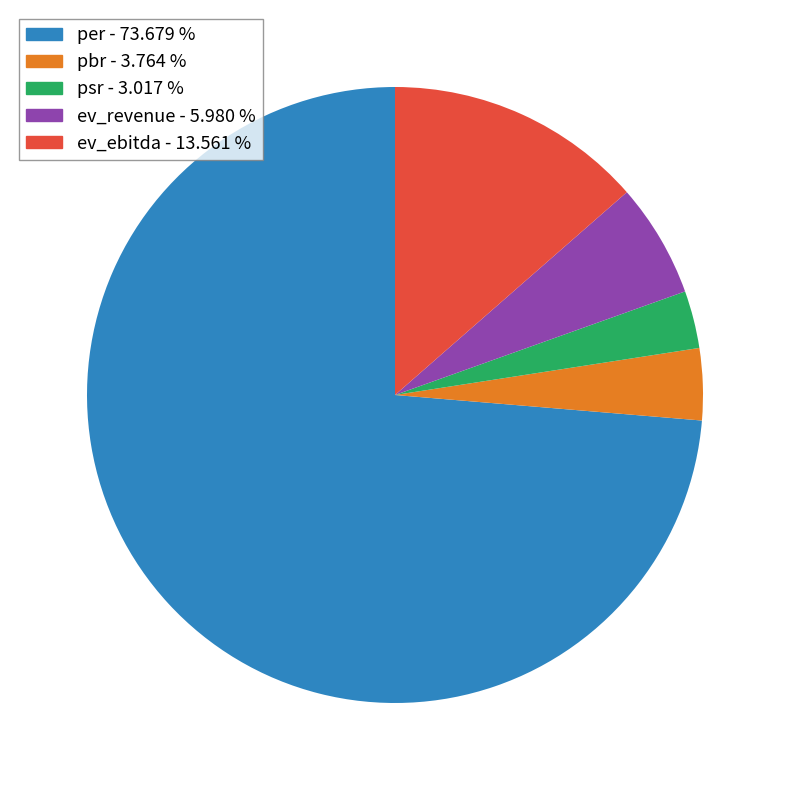

The ev_revenue slice represents 1% of the pie. True or false?

False